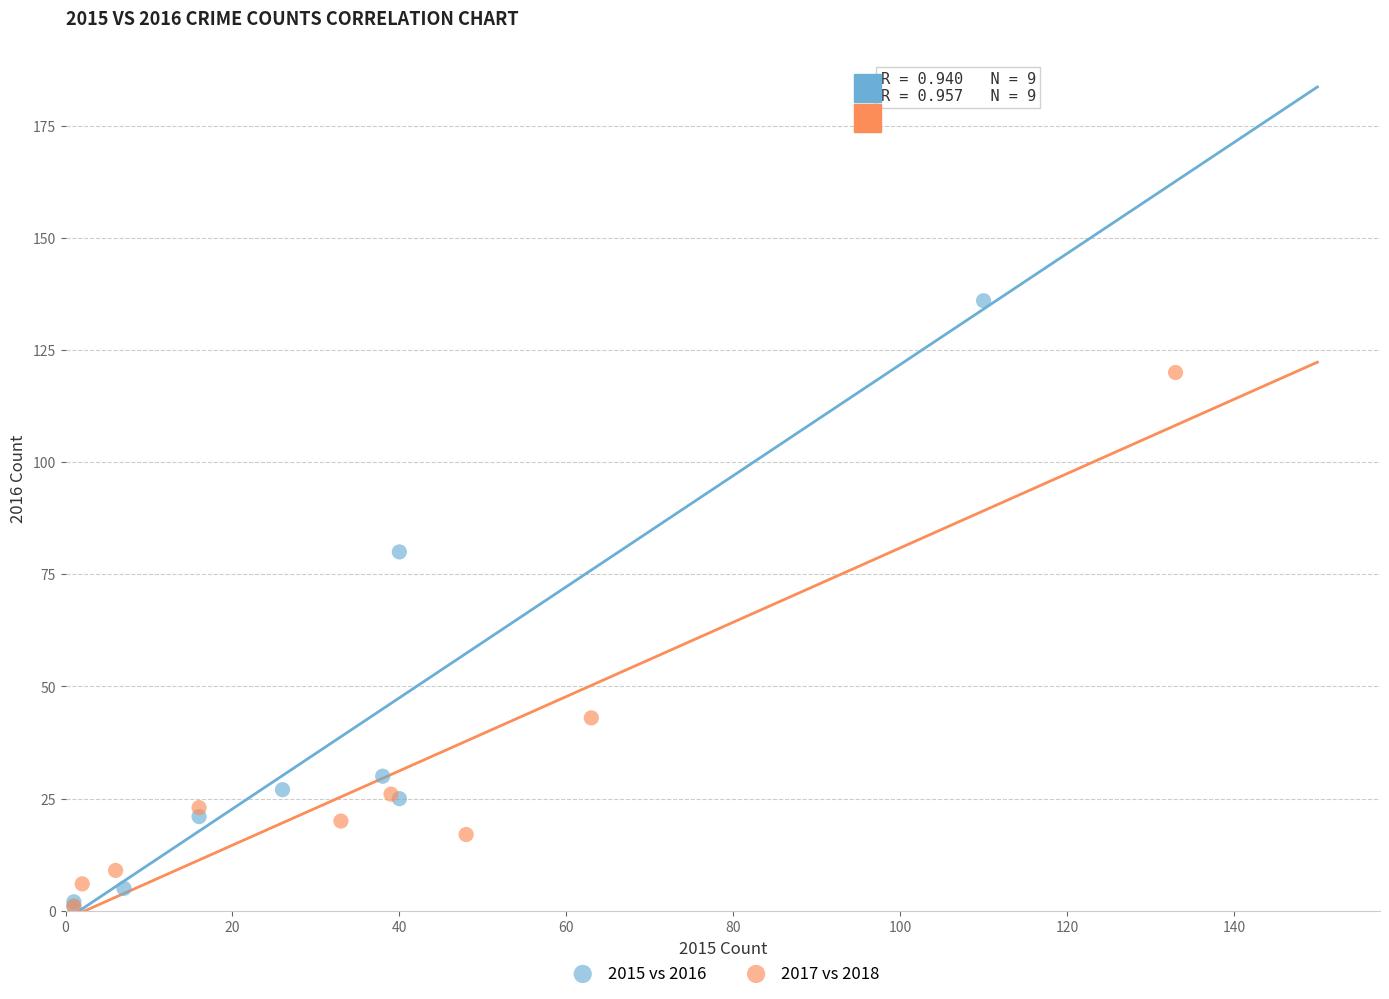

Which series contains the highest Y value?

2015 vs 2016